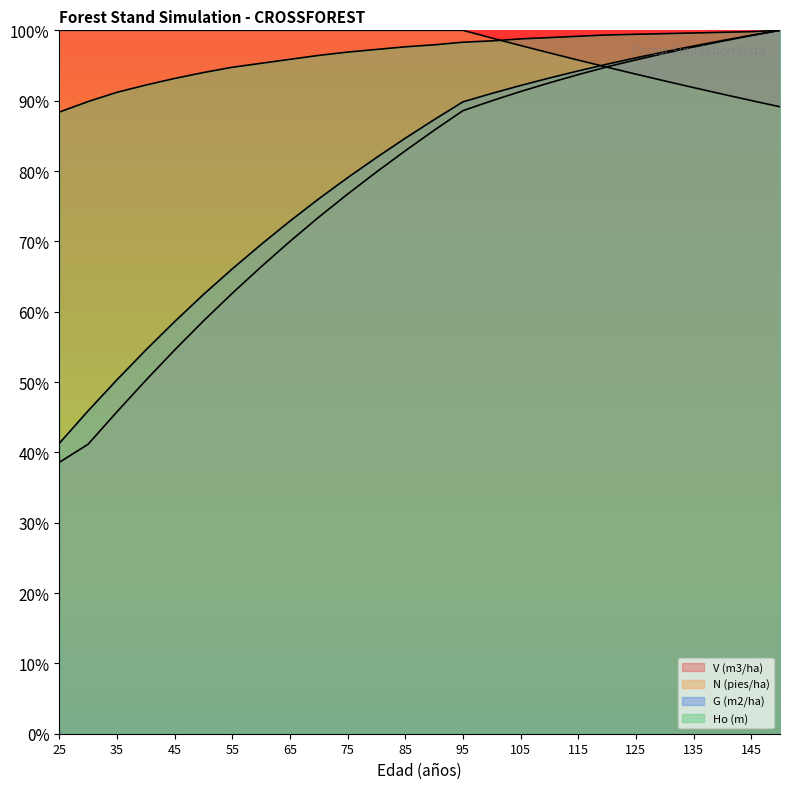

Reading left to right, what are all the values shown in this chart?

V (m3/ha): 25=38.6	30=41.2	35=45.8	40=50.2	45=54.6	50=58.7	55=62.6	60=66.4	65=70.0	70=73.4	75=76.7	80=79.9	85=82.9	90=85.8	95=88.6	100=90.0	105=91.3	110=92.5	115=93.7	120=94.8	125=95.8	130=96.7	135=97.6	140=98.5	145=99.2	150=100.0
N (pies/ha): 25=100.0	30=100.0	35=100.0	40=100.0	45=100.0	50=100.0	55=100.0	60=100.0	65=100.0	70=100.0	75=100.0	80=100.0	85=100.0	90=100.0	95=100.0	100=98.9	105=97.8	110=96.8	115=95.8	120=94.8	125=93.8	130=92.8	135=91.9	140=90.9	145=90.0	150=89.1
G (m2/ha): 25=41.3	30=45.9	35=50.3	40=54.6	45=58.6	50=62.4	55=66.1	60=69.6	65=72.9	70=76.0	75=79.1	80=81.9	85=84.7	90=87.3	95=89.8	100=91.0	105=92.2	110=93.2	115=94.2	120=95.2	125=96.1	130=97.0	135=97.8	140=98.6	145=99.3	150=100.0
Ho (m): 25=88.4	30=89.9	35=91.2	40=92.2	45=93.2	50=94.0	55=94.8	60=95.3	65=95.9	70=96.4	75=96.9	80=97.3	85=97.7	90=97.9	95=98.3	100=98.5	105=98.8	110=99.0	115=99.2	120=99.3	125=99.4	130=99.5	135=99.6	140=99.7	145=99.8	150=100.0